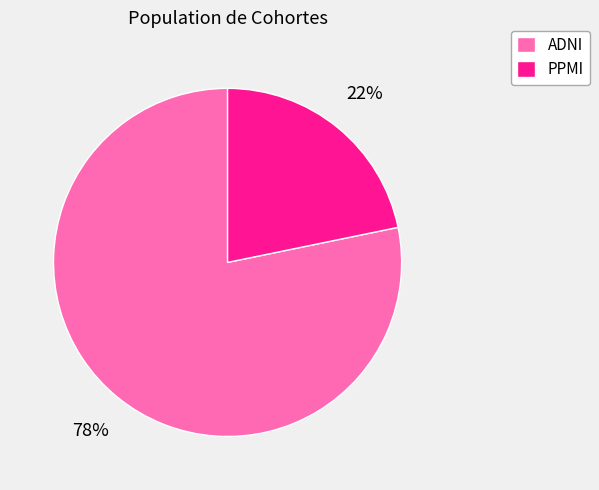

What is the ratio of the value at PPMI to the value at ADNI?

0.3